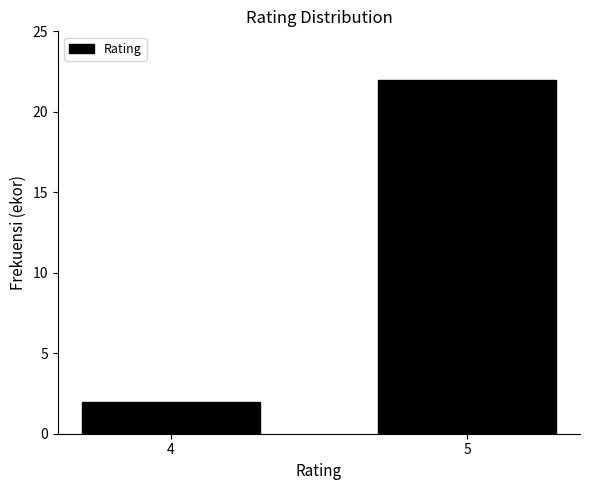

Reading right to left, what are all the values shown in this chart?

22	2